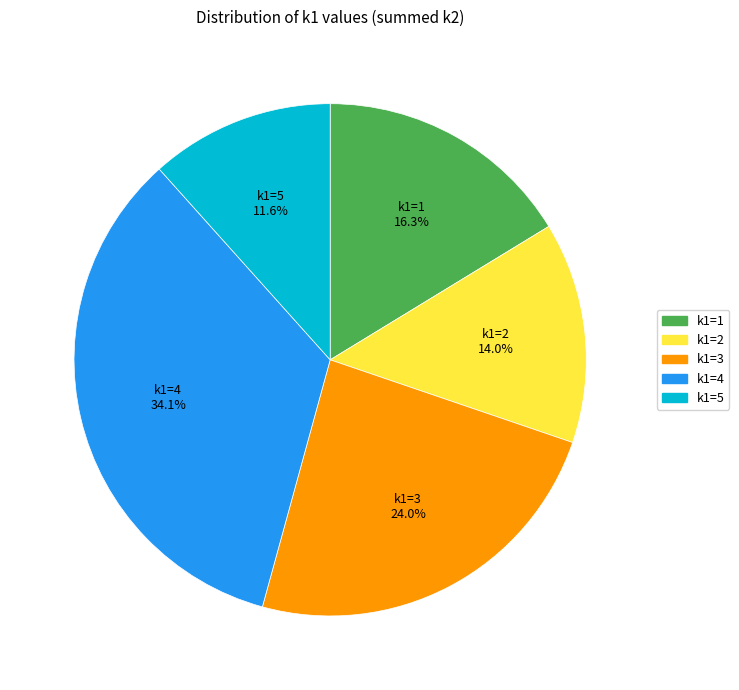

How much of the chart is everything except k1=1?

83.7%